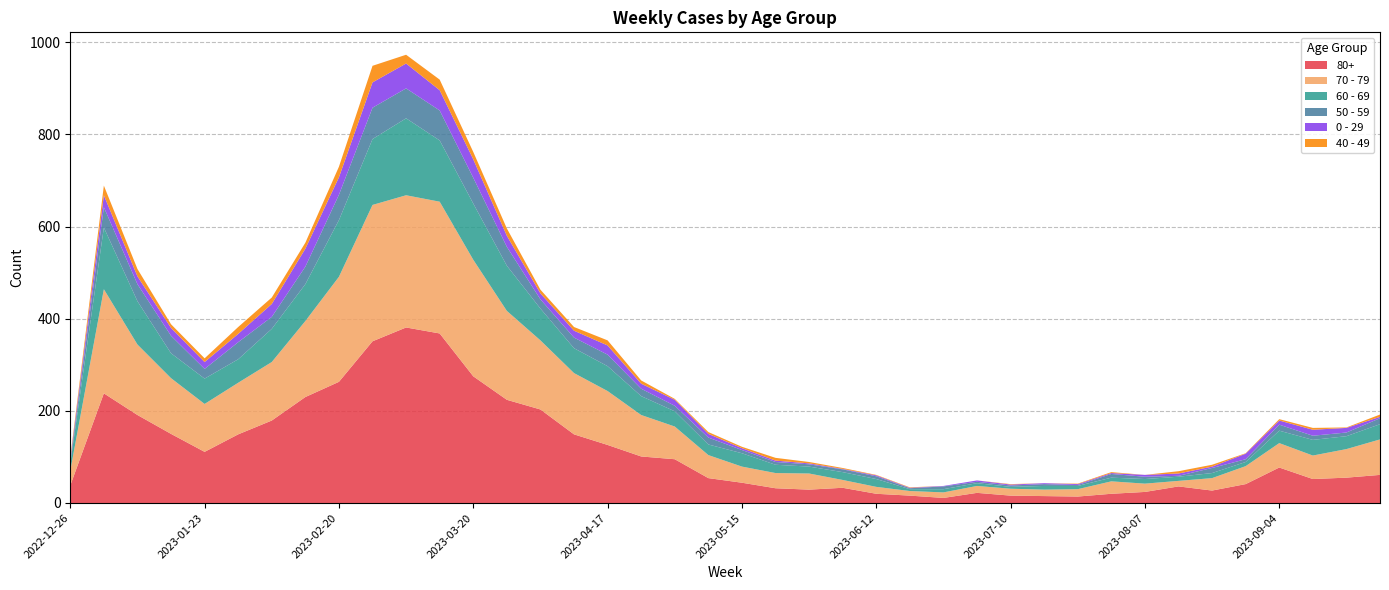

Reading right to left, transcribe all the data shown in this chart.

70 - 79: 77	62	51	53	39	27	12	18	27	16	14	15	15	12	10	15	17	35	33	35	50	71	90	117	133	150	193	253	286	287	296	228	165	127	112	104	121	153	226	32
80+: 61	55	52	77	41	27	36	24	20	14	15	16	22	11	16	20	33	29	32	44	54	95	101	126	149	203	224	275	368	381	351	263	230	179	149	111	150	191	238	38
60 - 69: 33	28	34	27	9	11	9	10	8	7	8	4	6	7	4	17	17	15	18	29	23	33	41	54	54	69	98	122	133	167	143	123	80	72	51	55	54	94	134	16
50 - 59: 13	8	9	13	6	11	2	5	8	2	4	3	3	6	2	6	6	5	6	7	15	12	16	25	23	20	41	56	65	65	68	55	38	26	37	21	38	37	44	5
0 - 29: 3	10	13	9	12	3	5	4	2	2	2	2	3	1	1	2	1	2	3	4	8	13	11	20	15	13	24	40	44	54	55	38	39	28	18	15	17	17	26	4
40 - 49: 5	1	4	3	1	4	5	0	2	1	0	1	0	0	1	1	2	3	6	3	4	2	7	11	8	8	16	16	23	19	36	23	13	14	15	8	8	16	21	4